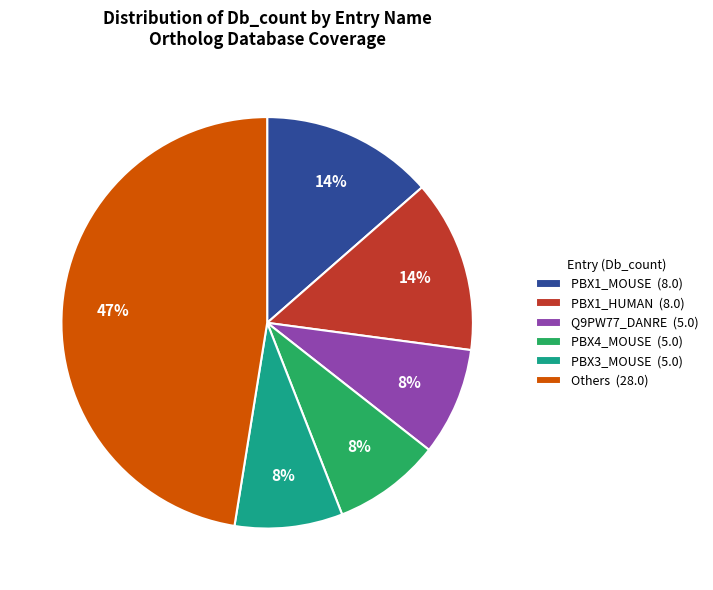

To the nearest percent, what is the combined percentage of PBX1_HUMAN (8.0) and PBX3_MOUSE (5.0)?

22%